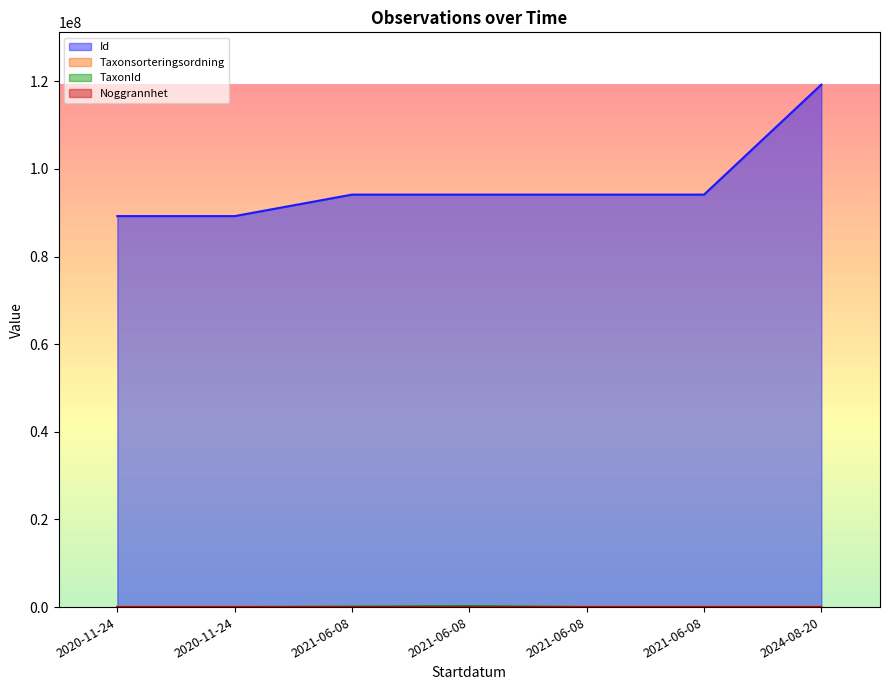

Which category has the highest value in the TaxonId series?

2021-06-08